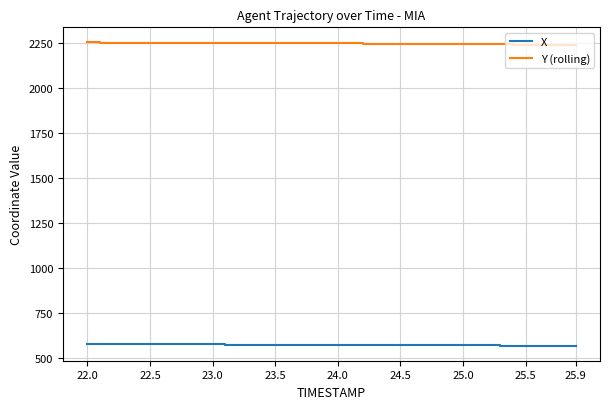

What is the average value of the X series?

570.3